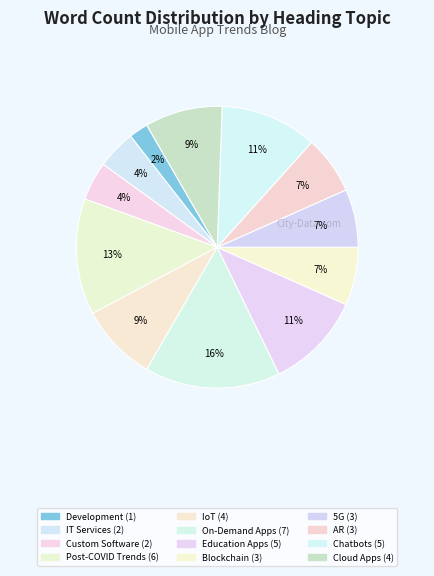

How many segments does this pie chart have?

12